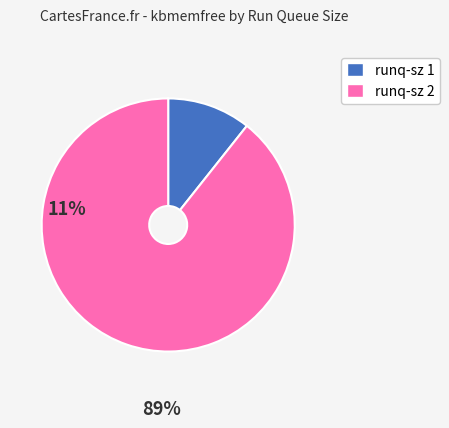

Is there a majority slice in this chart?

Yes